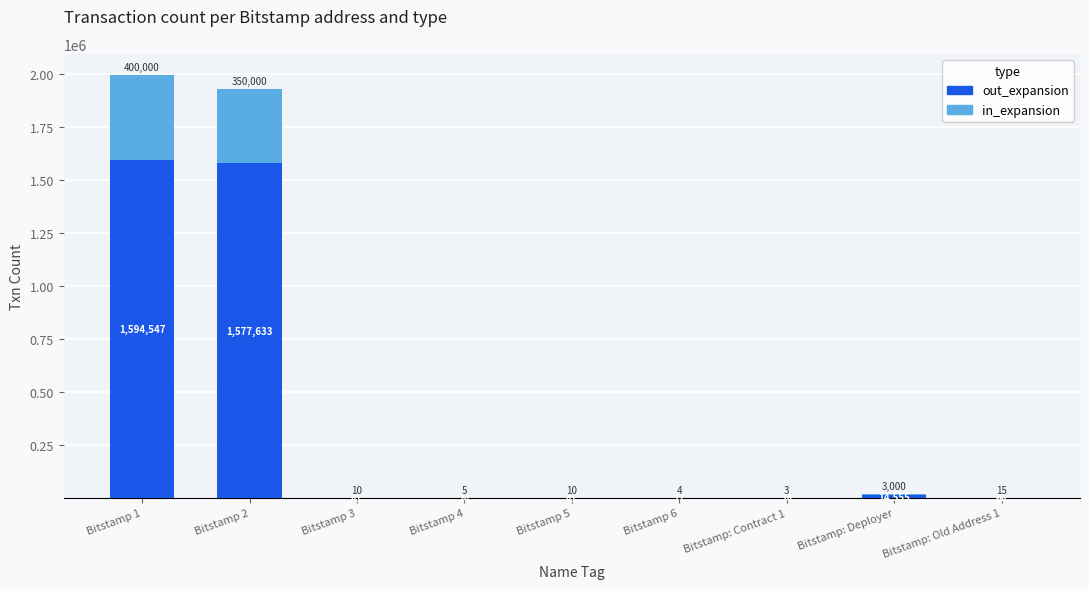

What is the sum of the out_expansion values at Bitstamp 3 and Bitstamp 6?

58